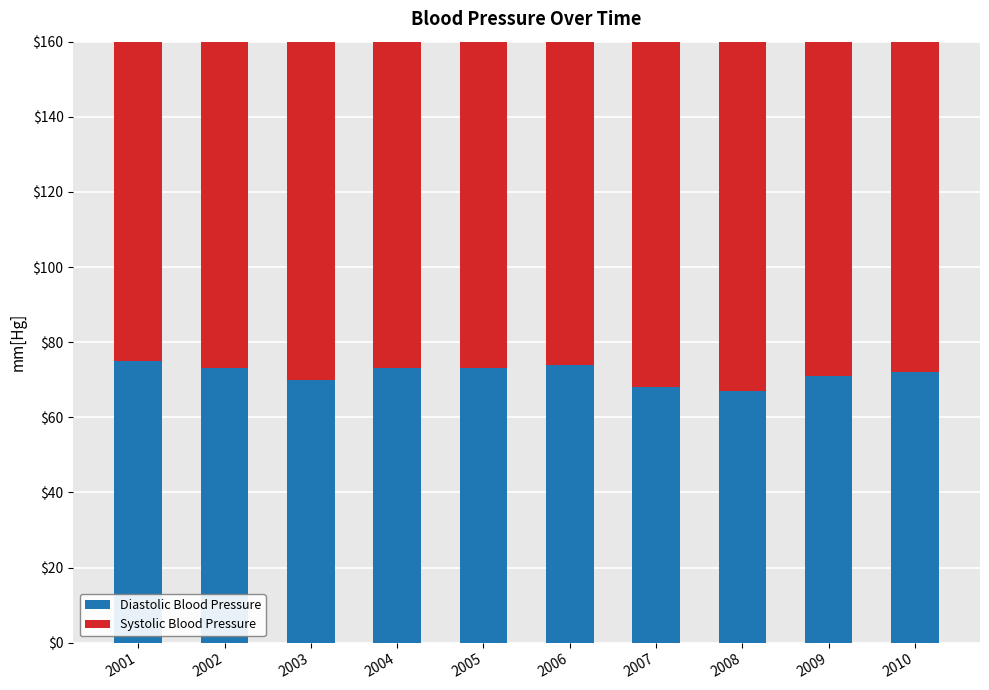

What is the value of the Diastolic Blood Pressure bar at the 4th from the left?

73